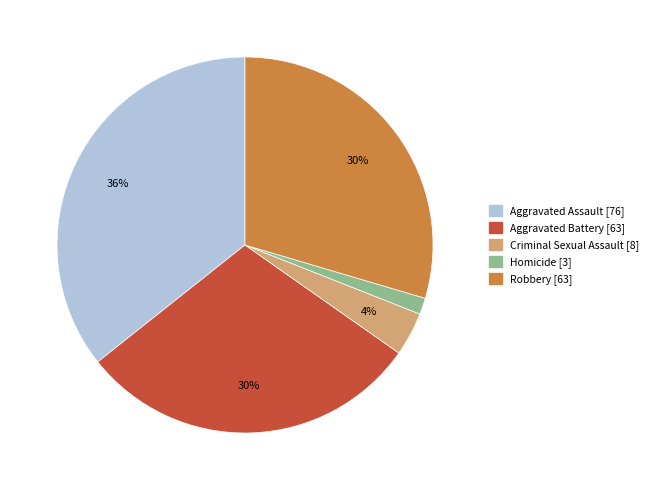

Is the sum of Homicide and Robbery greater than half?

No